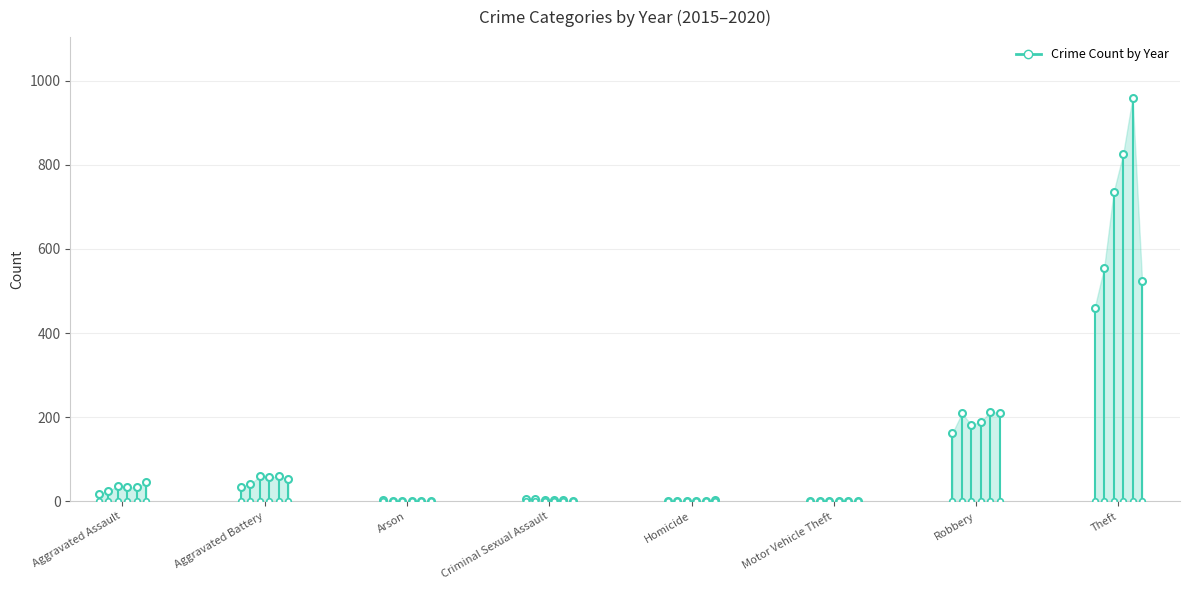

What is the label of the 2nd point from the right?

Robbery